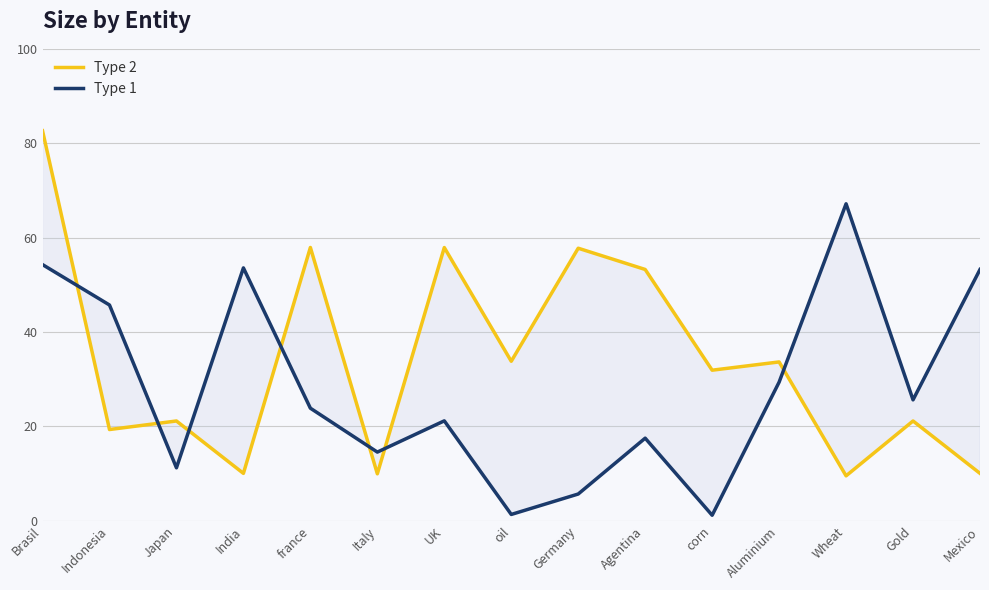

List the series in order of their overall mean, highest first.

Type 2, Type 1